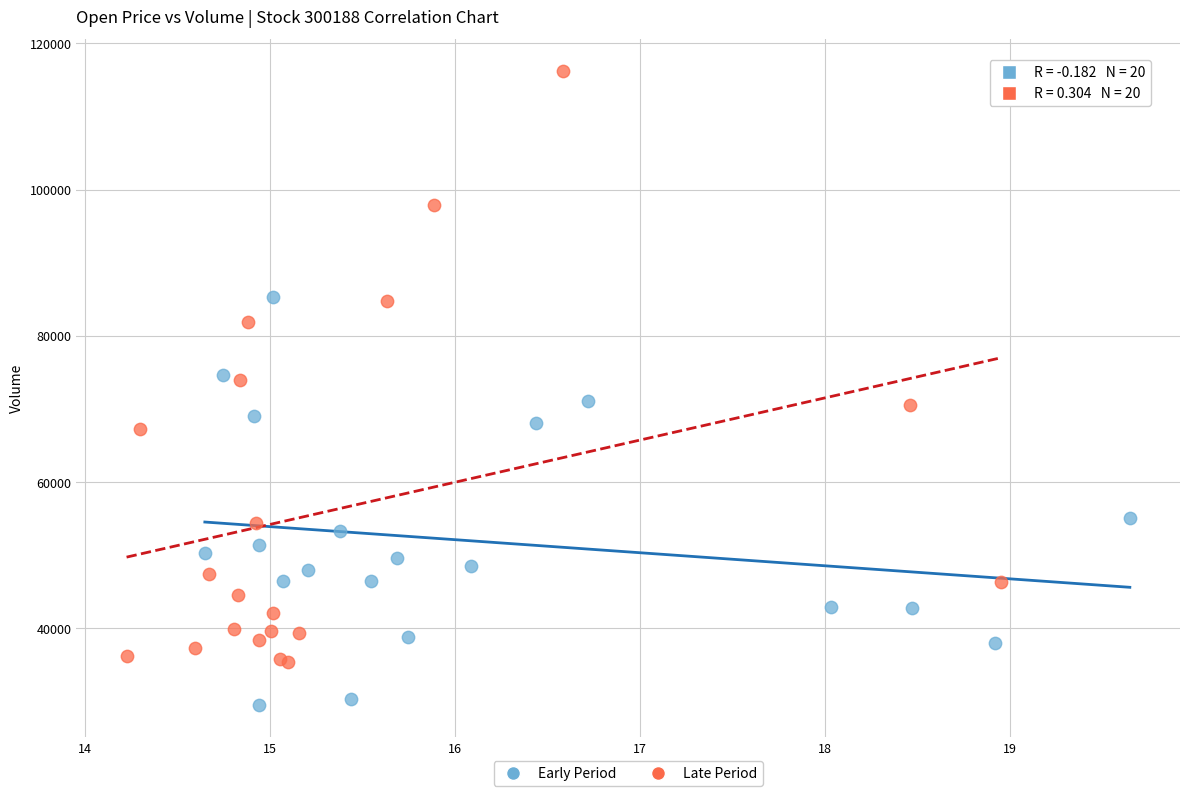

What are all the series names shown in the legend?

Early Period, Late Period